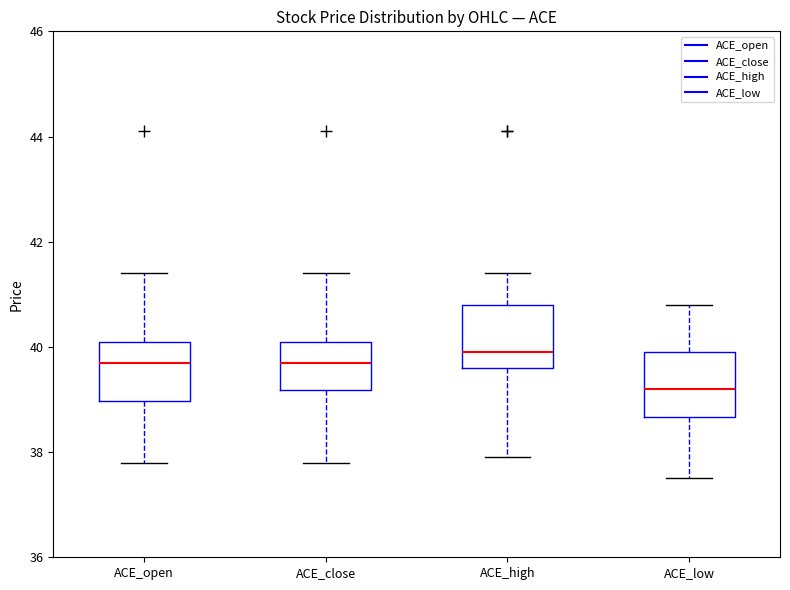

Where is the lower edge of the box for ACE_low on the y-axis? The values are not printed on the chart, so give them approximately, as read against the axis.

38.6